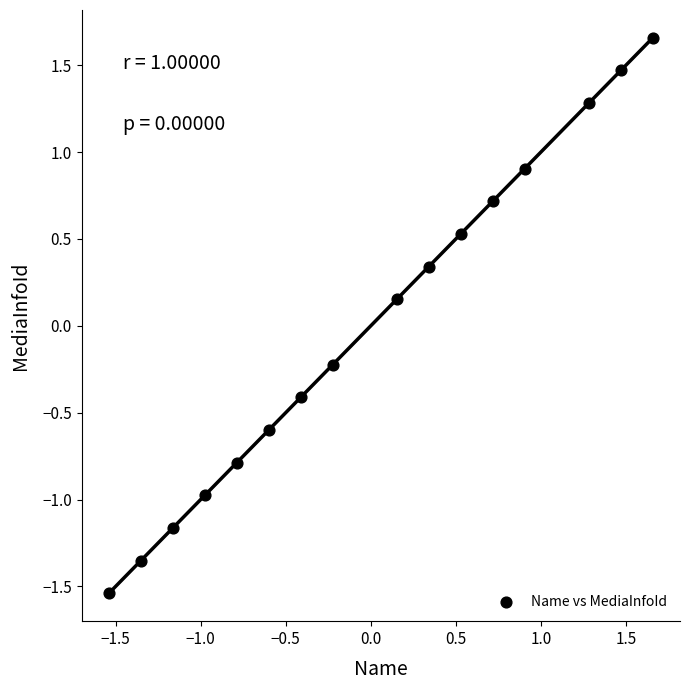

What is the range of Y values (max minus min)?

3.2